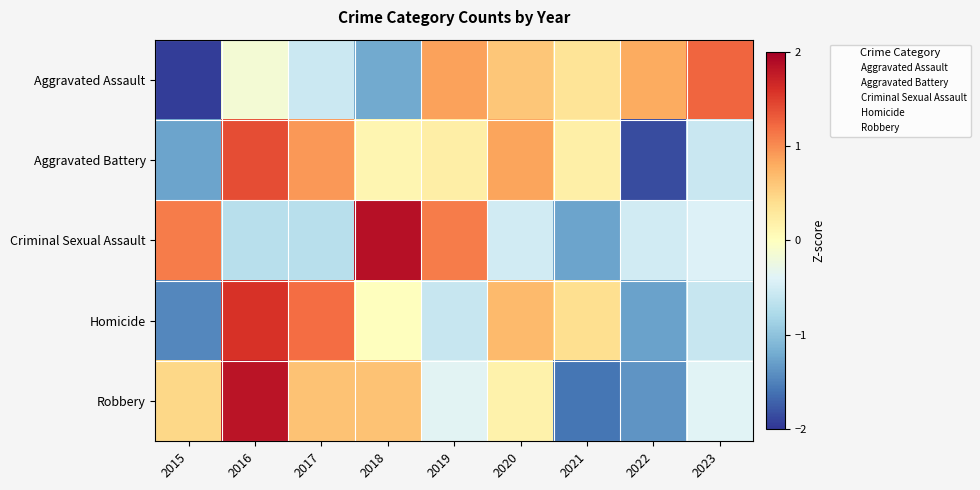

At which category is the sum across all series the highest?

2016